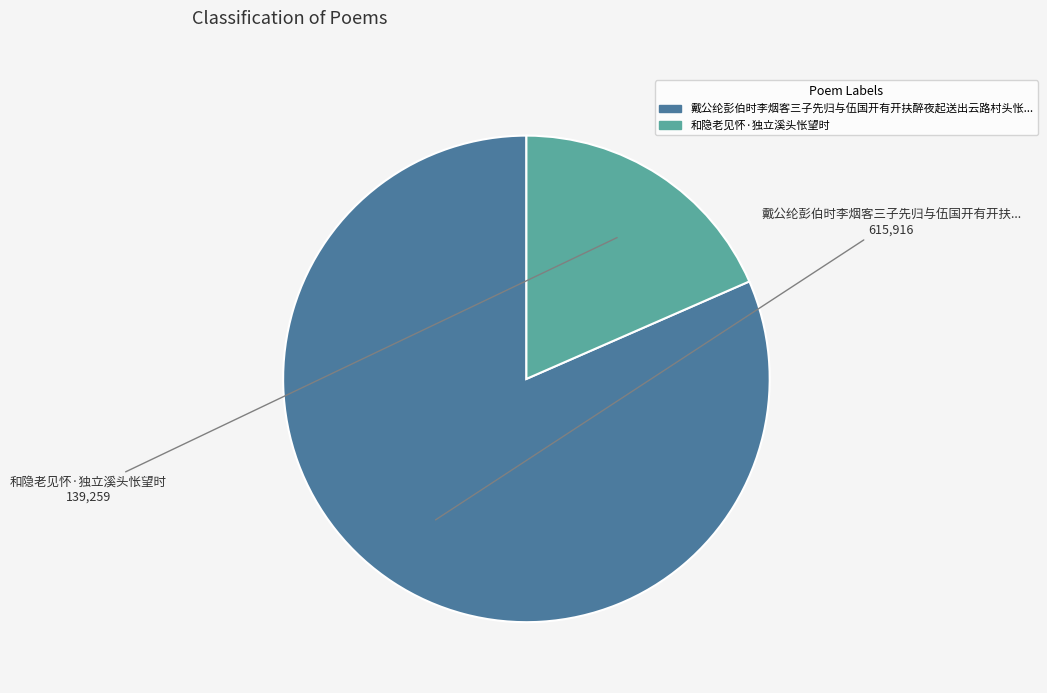

Is there any slice that represents more than half of the pie?

Yes